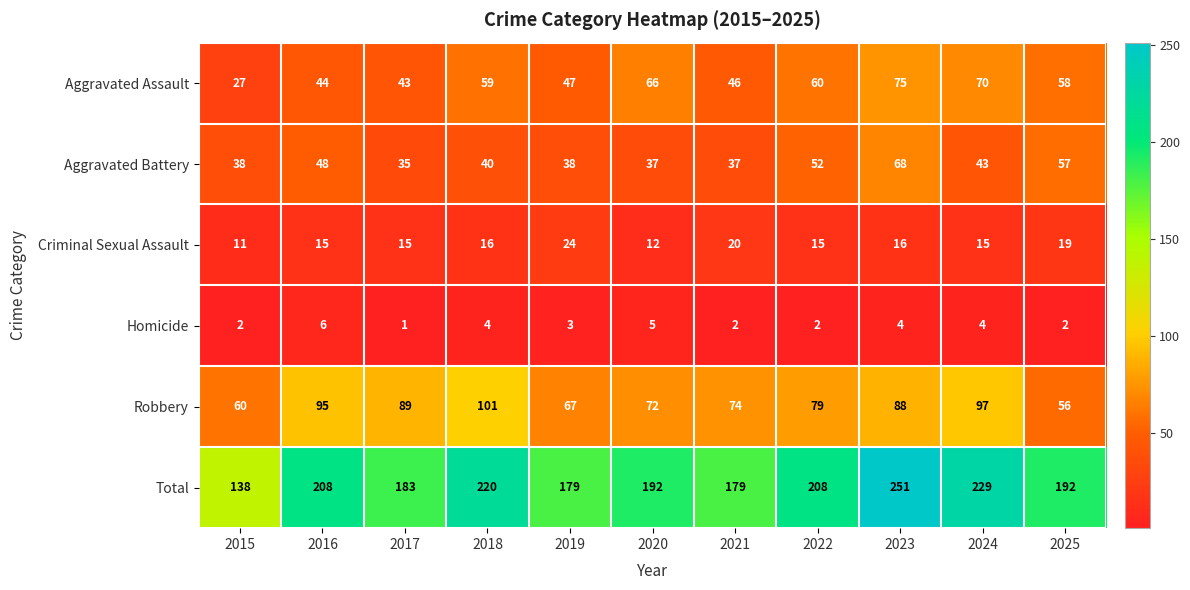

How many values in the Robbery series are below 79?

5